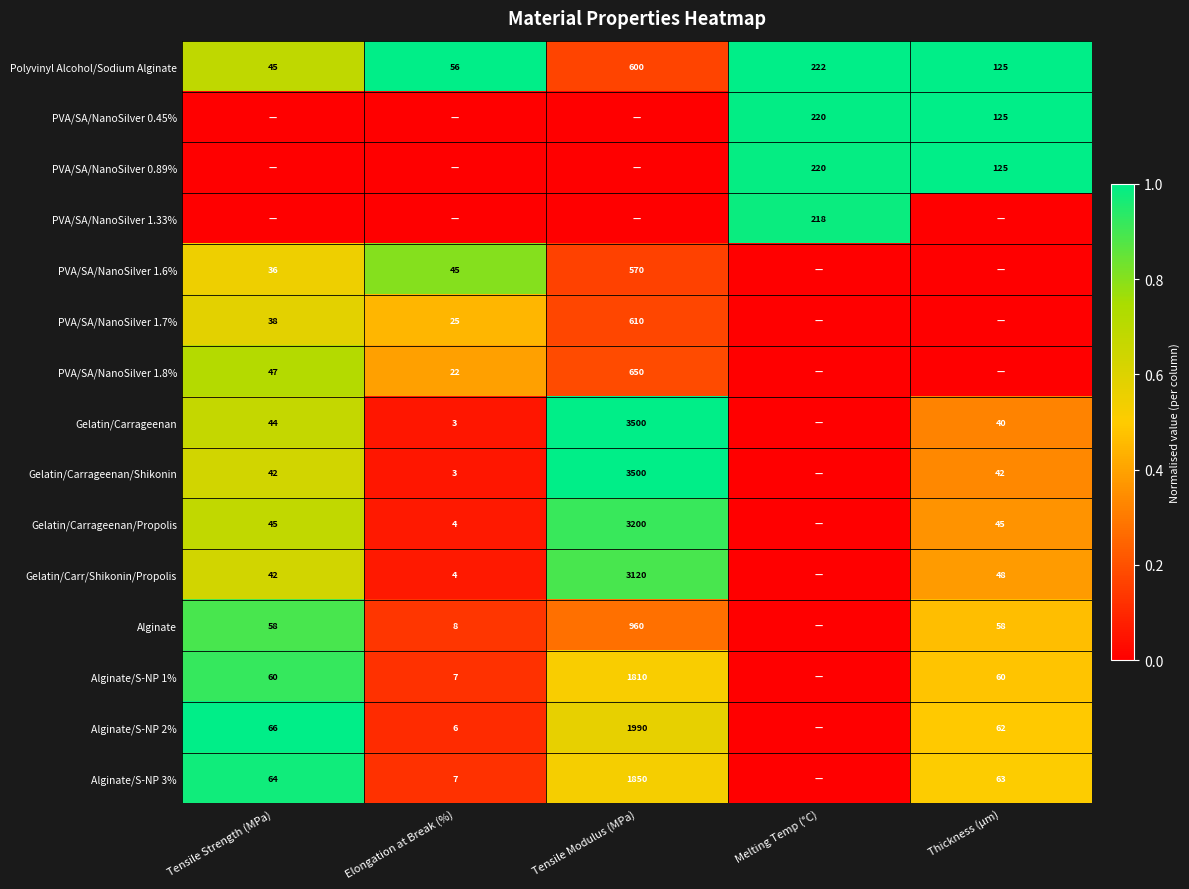

Is it true that Polyvinyl Alcohol/Sodium Alginate equals 0.4 at Tensile Strength (MPa)?

False